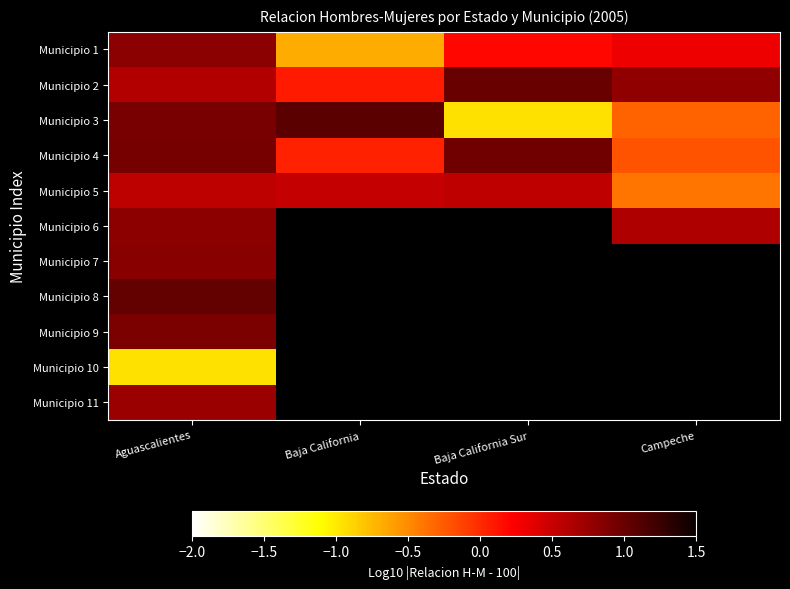

List the labels in order of Municipio 5 value, largest first.

Aguascalientes, Baja California Sur, Baja California, Campeche